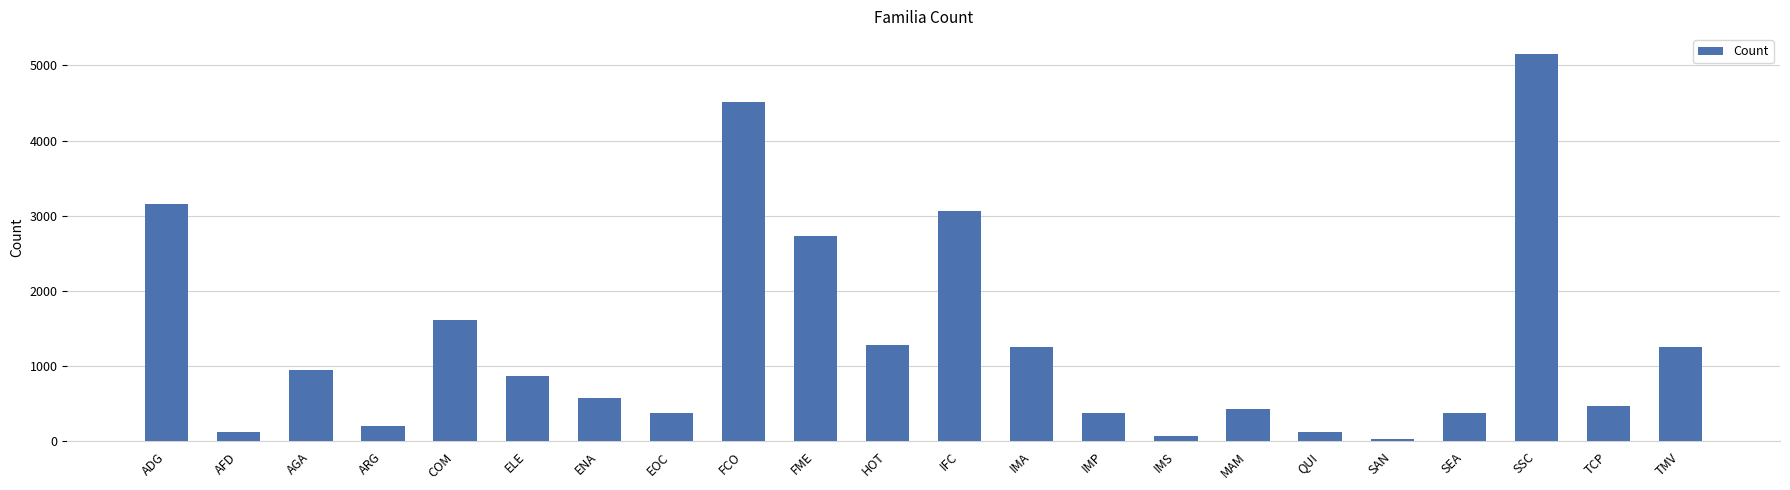

How many data points are less than 871?

11